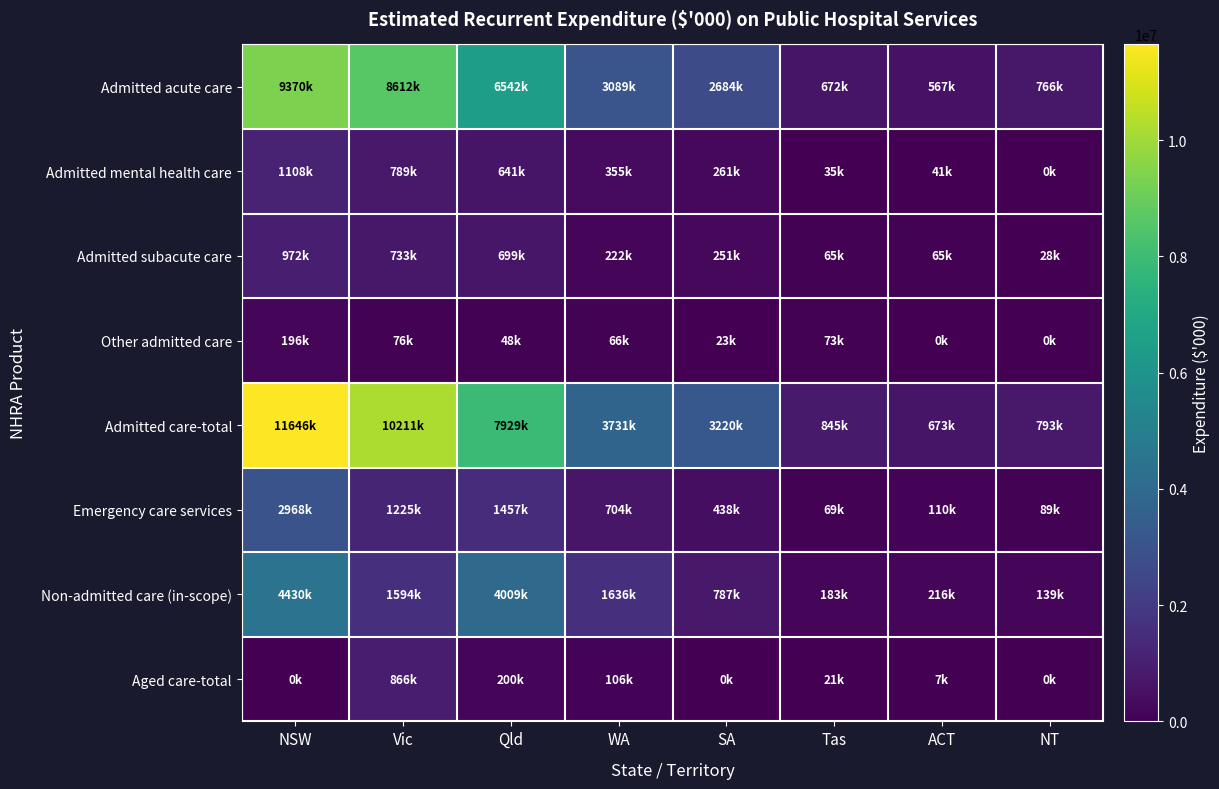

Between WA and Tas, which series saw the biggest shift?

Admitted care-total